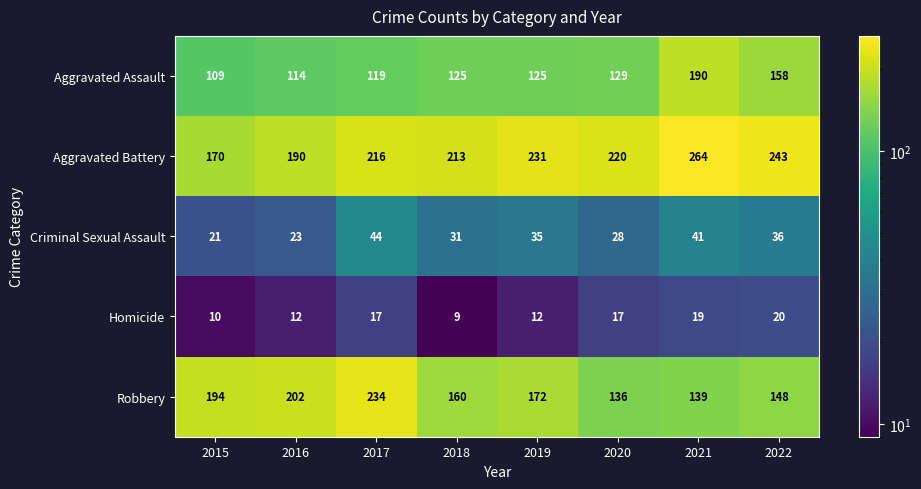

What is the sum of the Aggravated Battery values at 2015 and 2020?

390